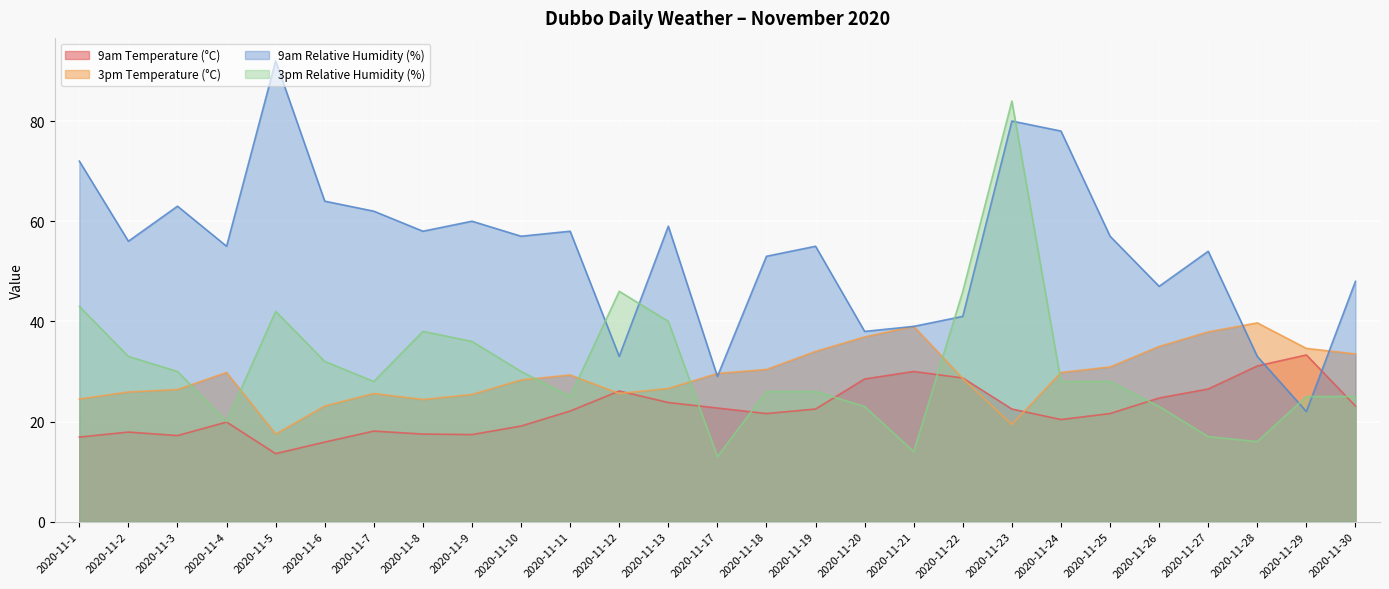

What is the value of the 9am Temperature (°C) point at the 14th from the left?

22.7